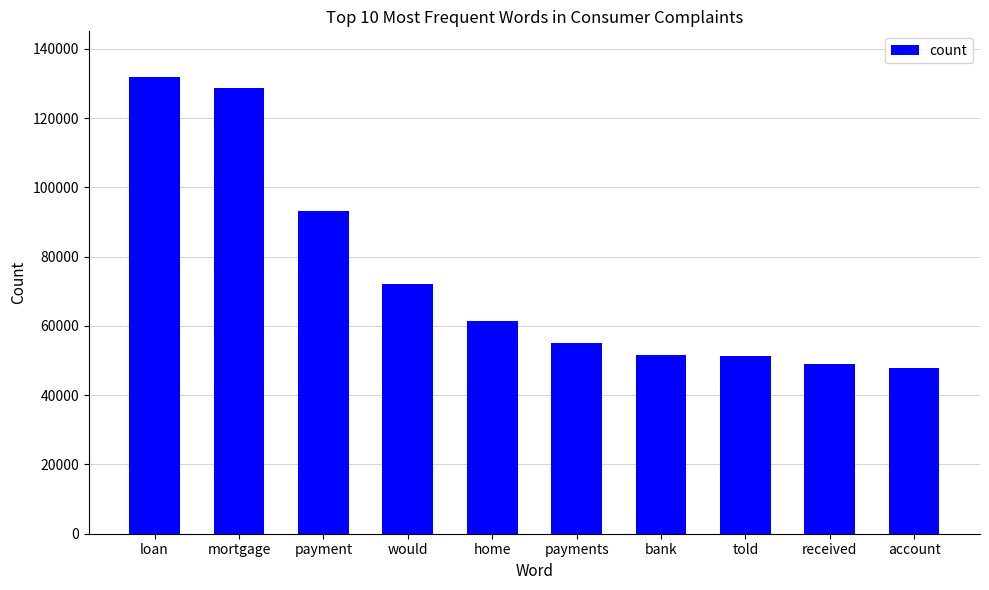

Where is the data nearest to the value 89919?

payment